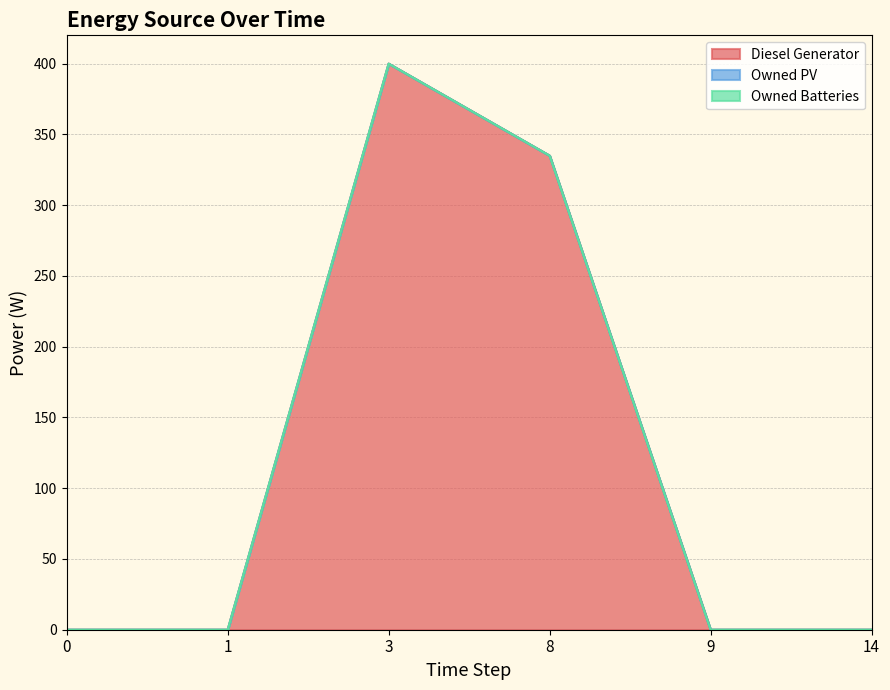

Is the value of Diesel Generator at 0 greater than the value of Owned PV at 8?

No